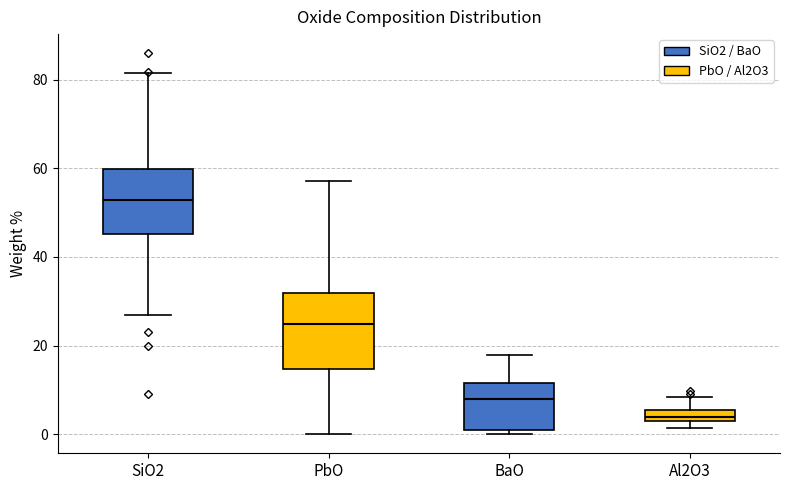

Which box has the highest median line?

SiO2